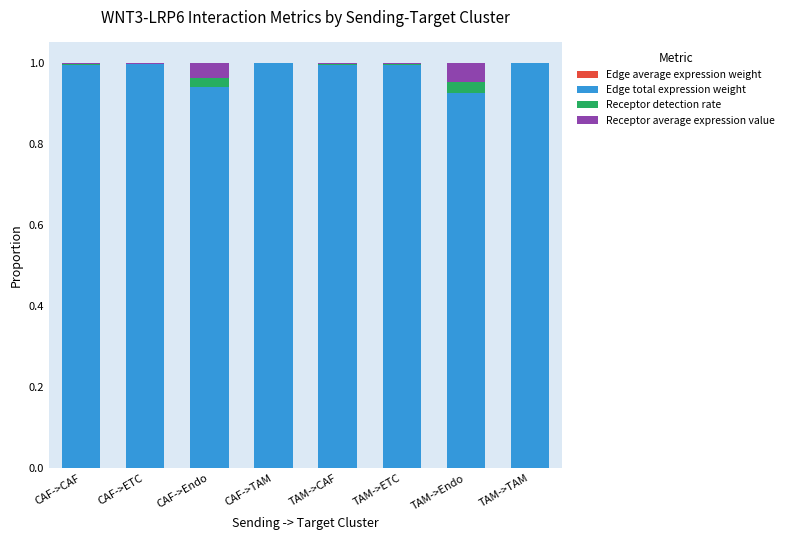

Rank the categories by Edge total expression weight value from lowest to highest.

TAM->Endo, CAF->Endo, TAM->CAF, TAM->ETC, CAF->CAF, CAF->ETC, TAM->TAM, CAF->TAM